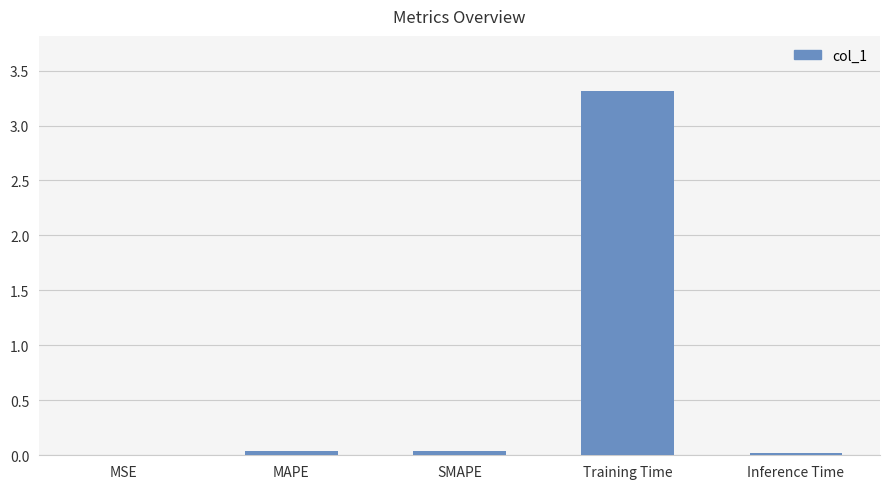

Which category has the highest value across all series?

Training Time